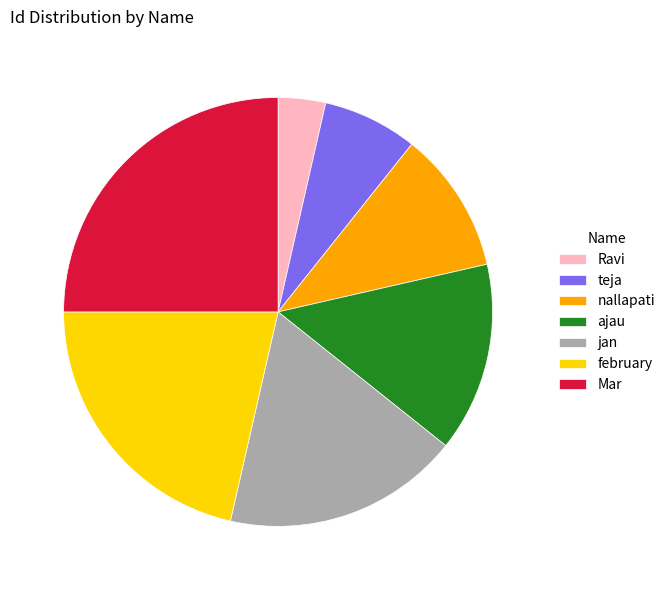

Is the sum of Mar and ajau greater than half?

No